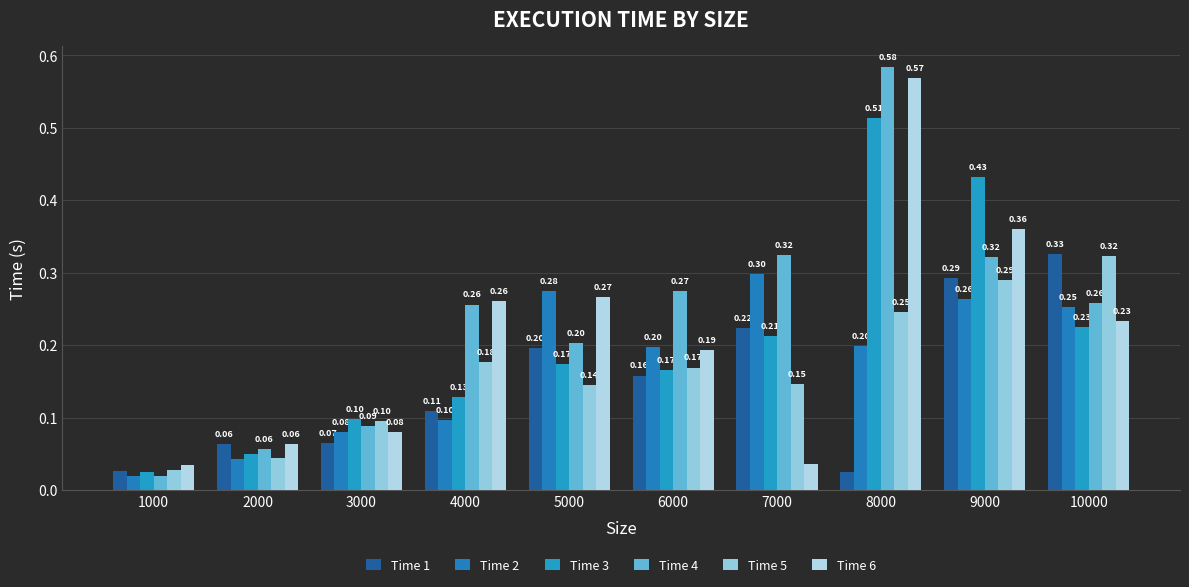

What is the difference between the Time 4 values at 9000 and 5000?

0.1